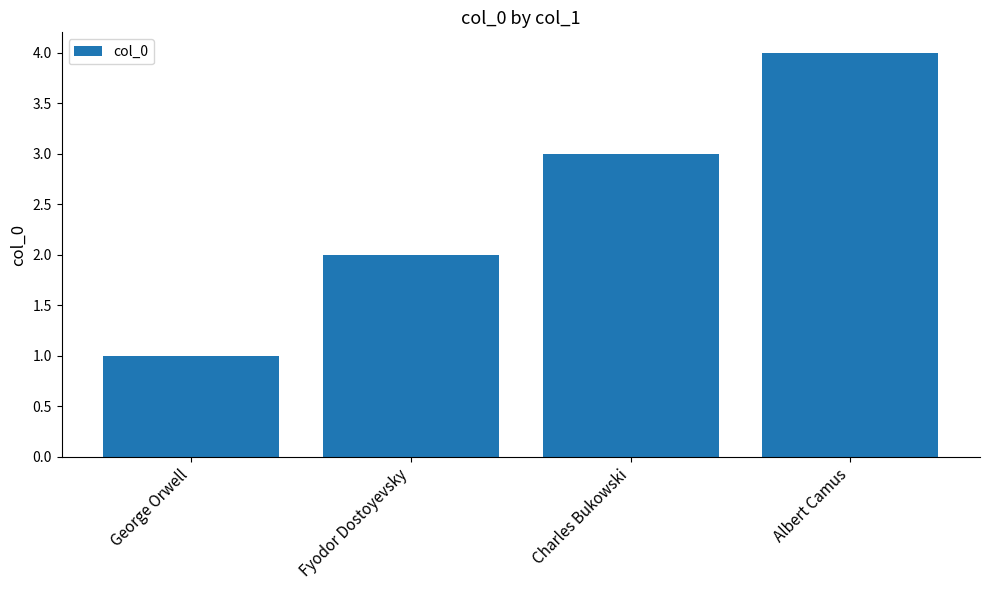

Count the values in the range 2 to 4.

3